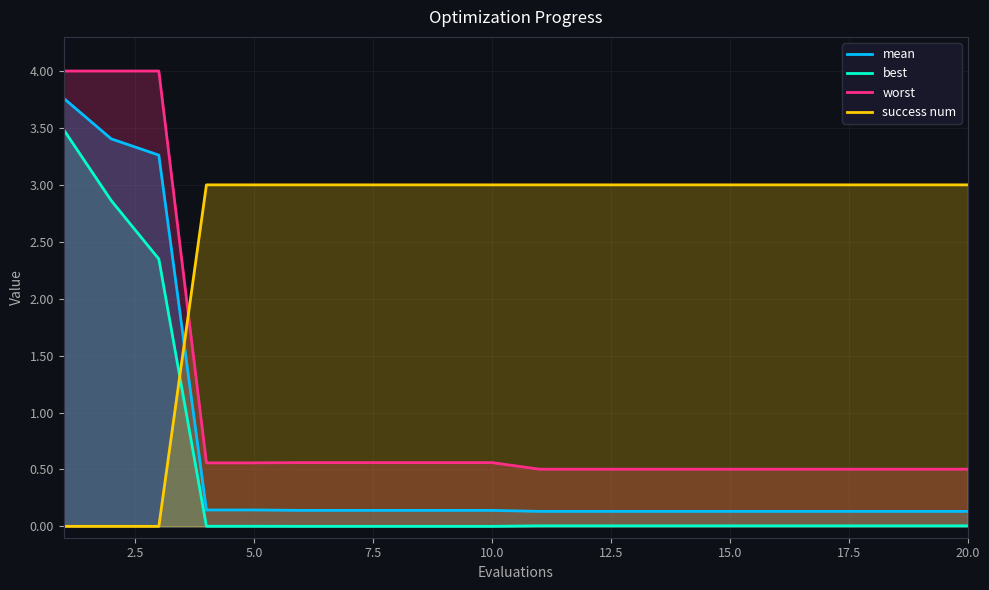

At 15.0, list the series in order from largest to smallest.

success num, worst, mean, best